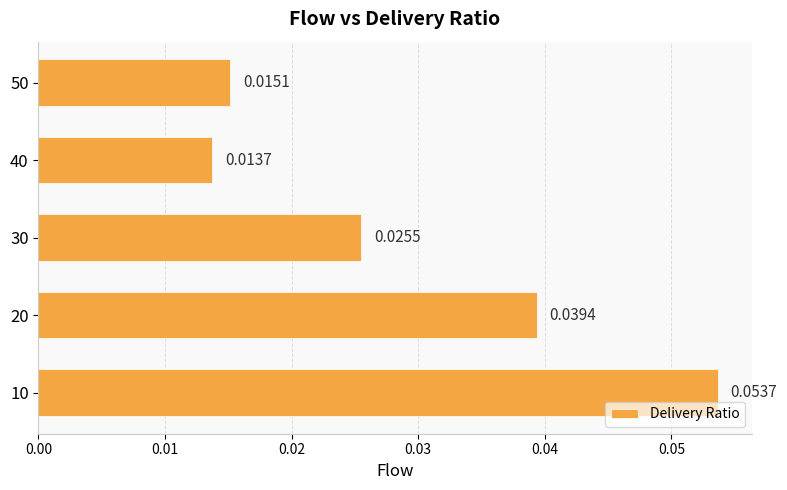

Rank the categories by value from highest to lowest.

10, 20, 30, 50, 40